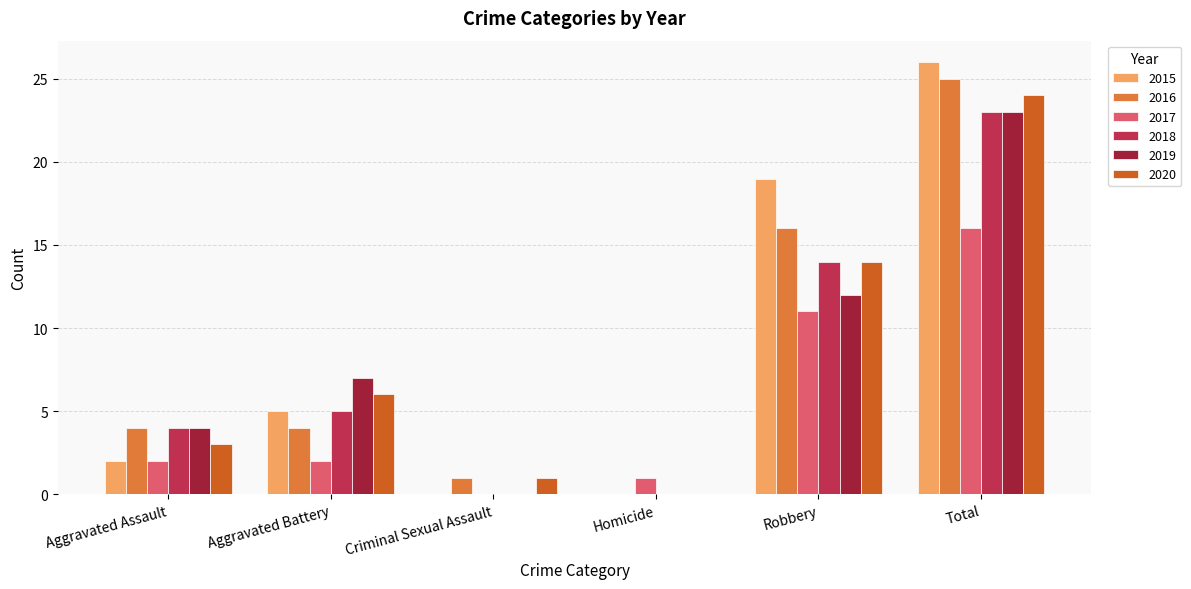

What is the average value of the 2015 series?

9